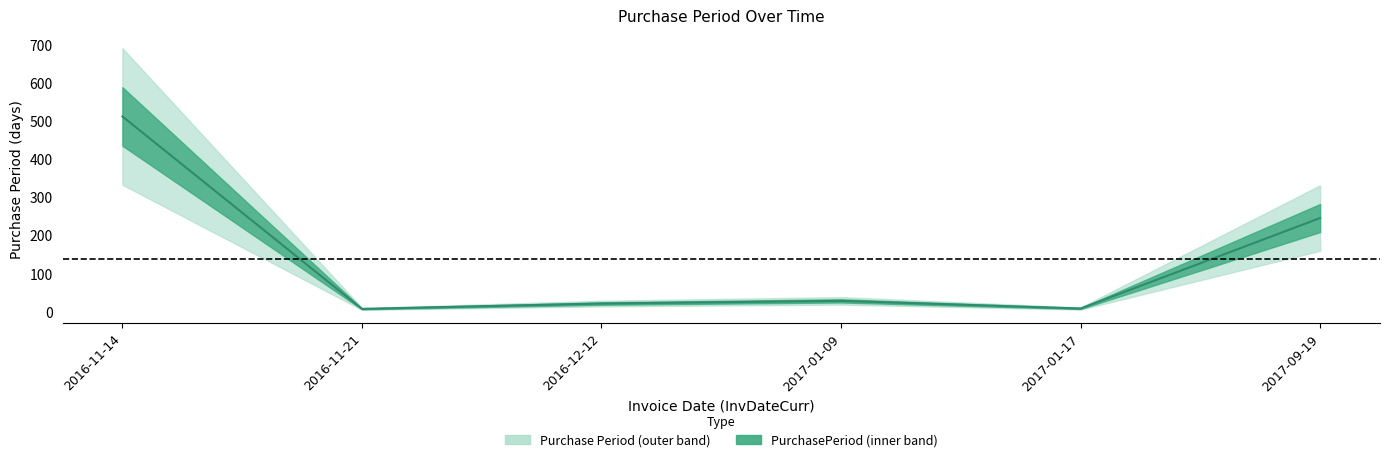

Rank the categories by value from highest to lowest.

2016-11-14, 2017-09-19, 2017-01-09, 2016-12-12, 2017-01-17, 2016-11-21